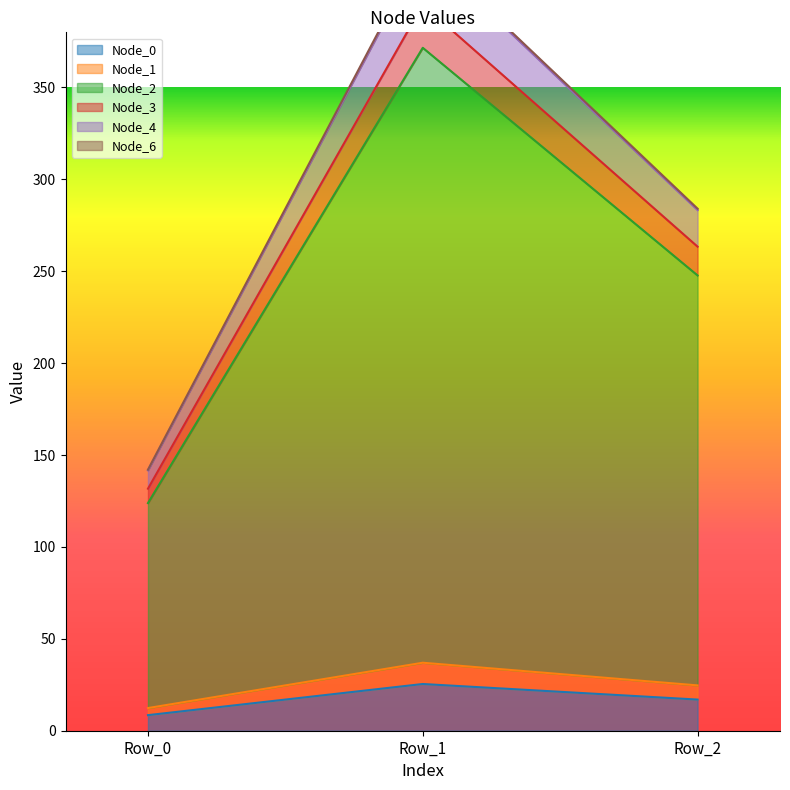

True or false: Node_6 has a value of 284.1 at Row_2.

True